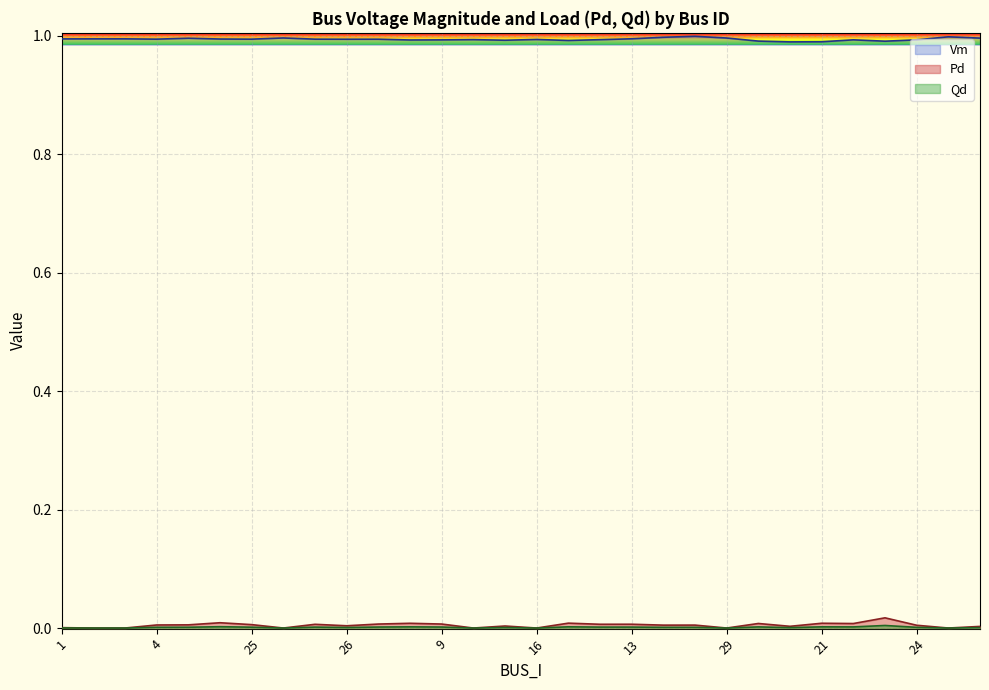

At how many categories does at least one series exceed 0?

30